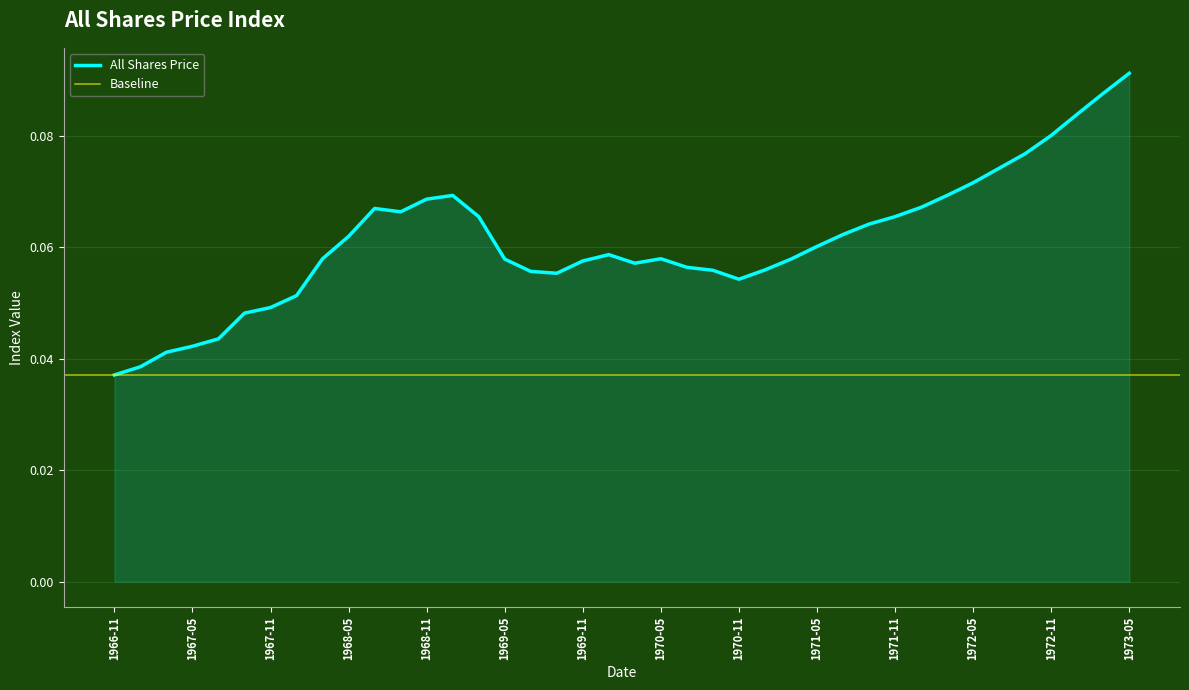

What is the maximum value shown in the chart?

0.1